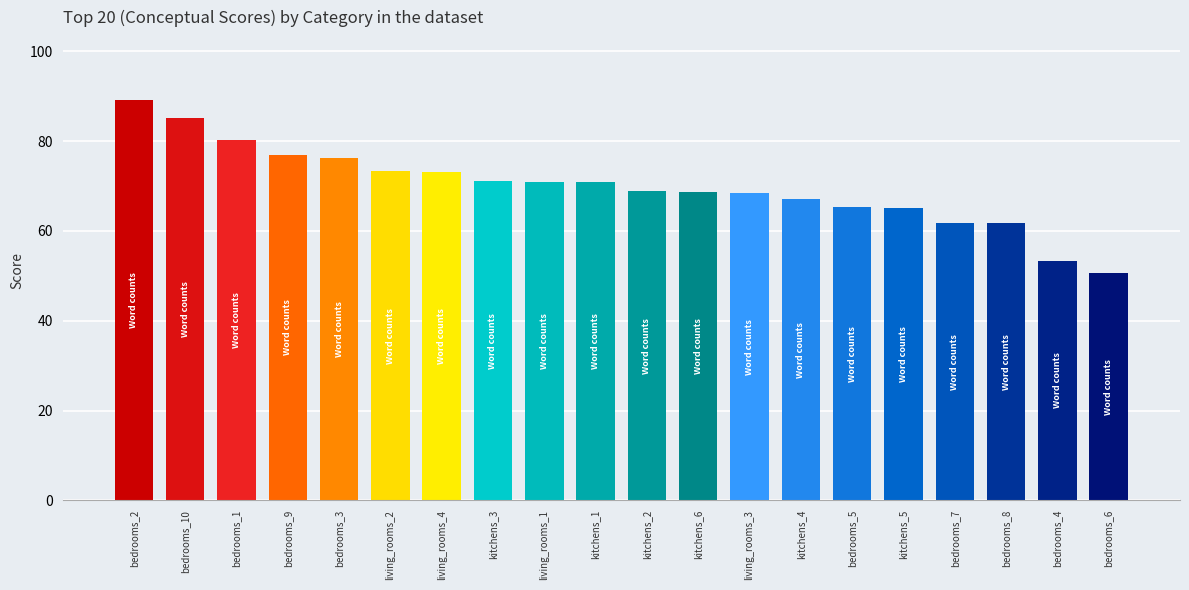

Count the number of data series in this chart.

1